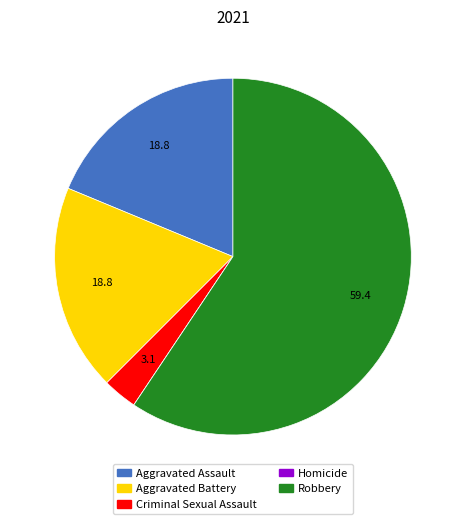

Which slice represents more than half of the pie?

Robbery